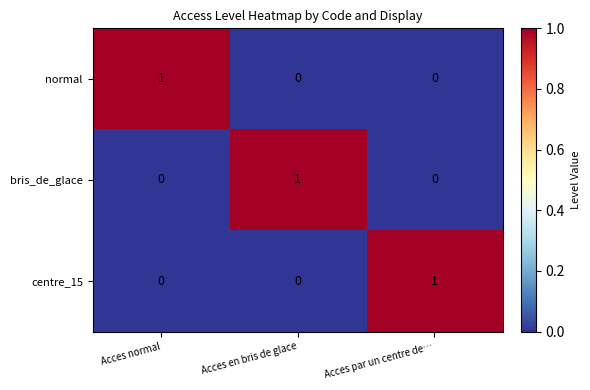

Count the normal values in the range 0 to 1.

3